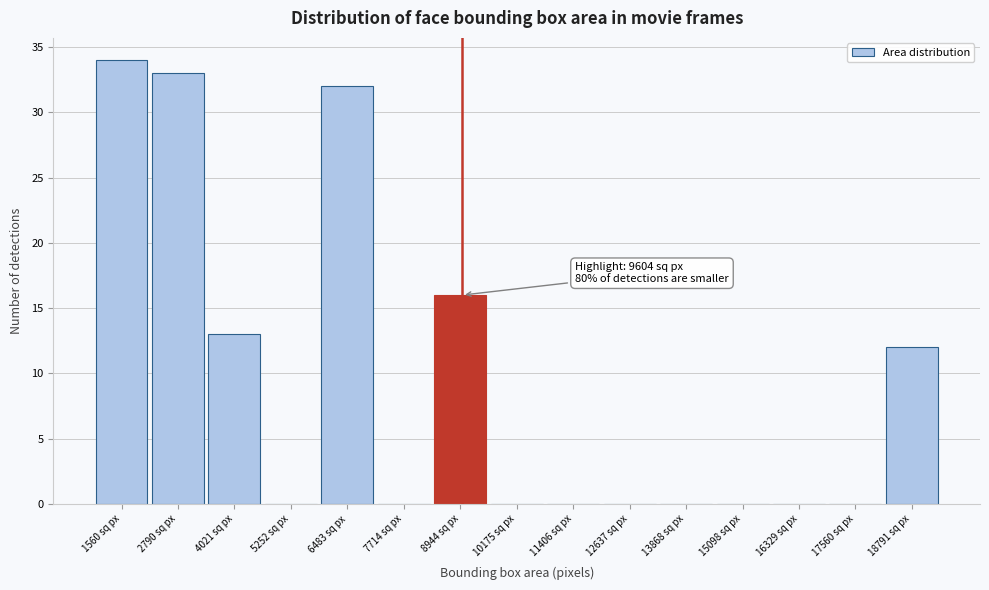

Reading right to left, transcribe all the data shown in this chart.

18791 sq px=12	17560 sq px=0	16329 sq px=0	15098 sq px=0	13868 sq px=0	12637 sq px=0	11406 sq px=0	10175 sq px=0	8944 sq px=16	7714 sq px=0	6483 sq px=32	5252 sq px=0	4021 sq px=13	2790 sq px=33	1560 sq px=34